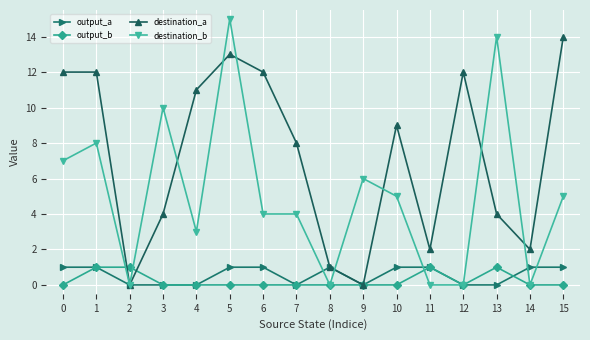

What is the difference between the highest and lowest values at 0?

12